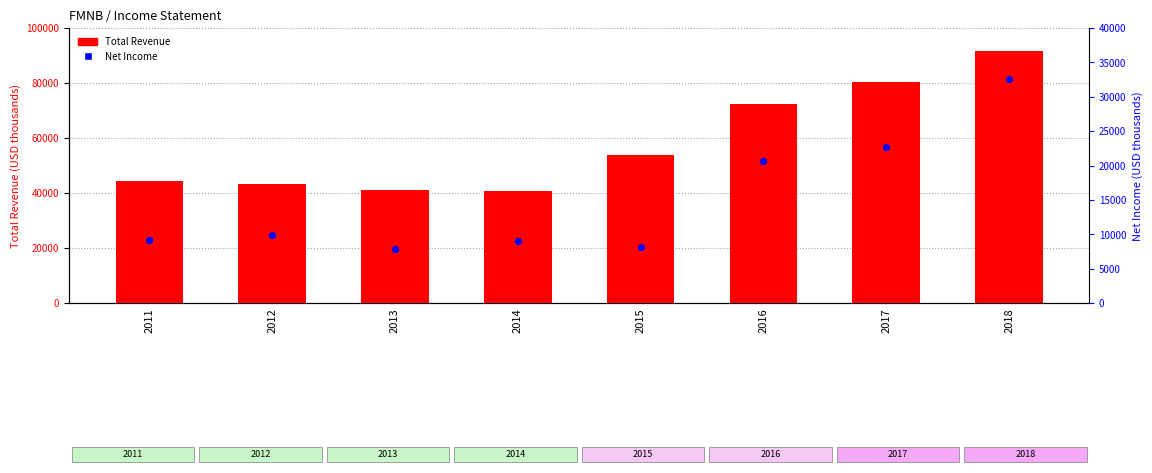

What is the total value across all series at 2018?

124400